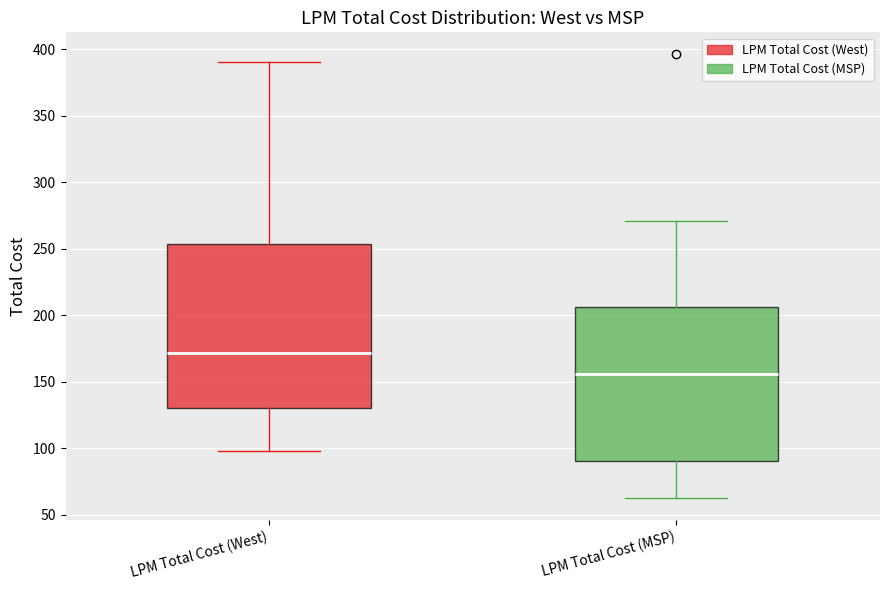

Reading left to right, read every box against the y-axis: the position of its median line, the range the box covers, and the ends of its whiskers. The values are not printed on the chart, so give them approximately, as read against the axis.

LPM Total Cost (West): median 170, box 130 to 255, whiskers 100 to 390
LPM Total Cost (MSP): median 155, box 90 to 205, whiskers 65 to 270